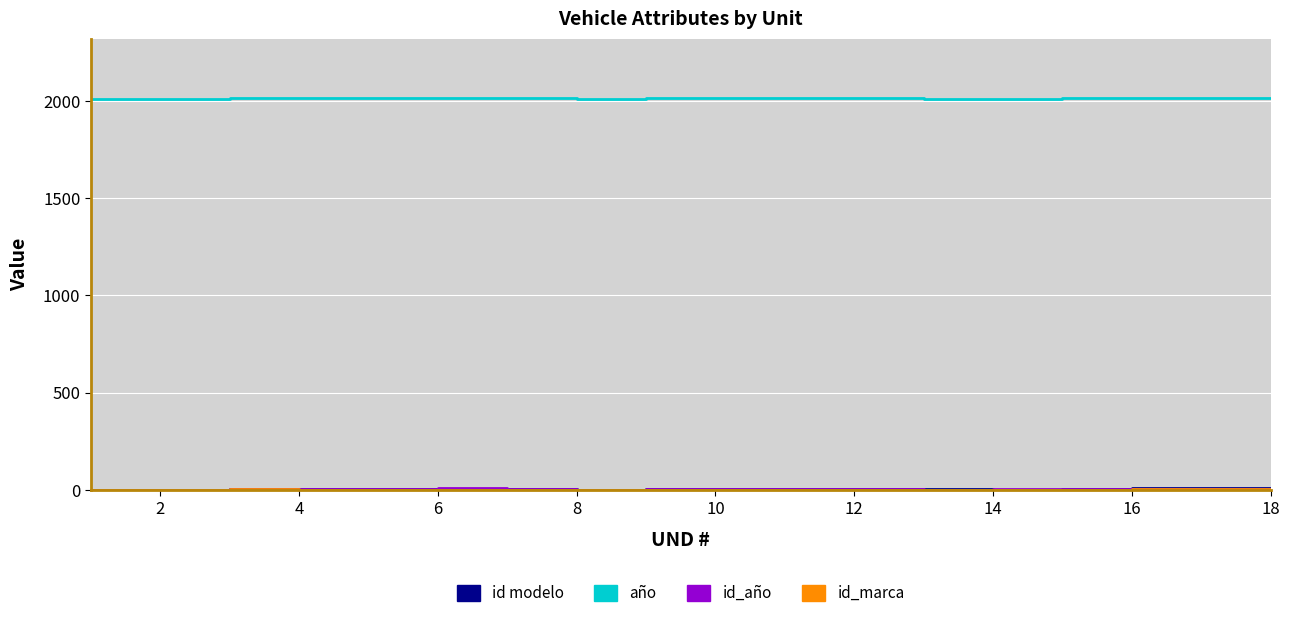

How many lines are shown in the chart?

4